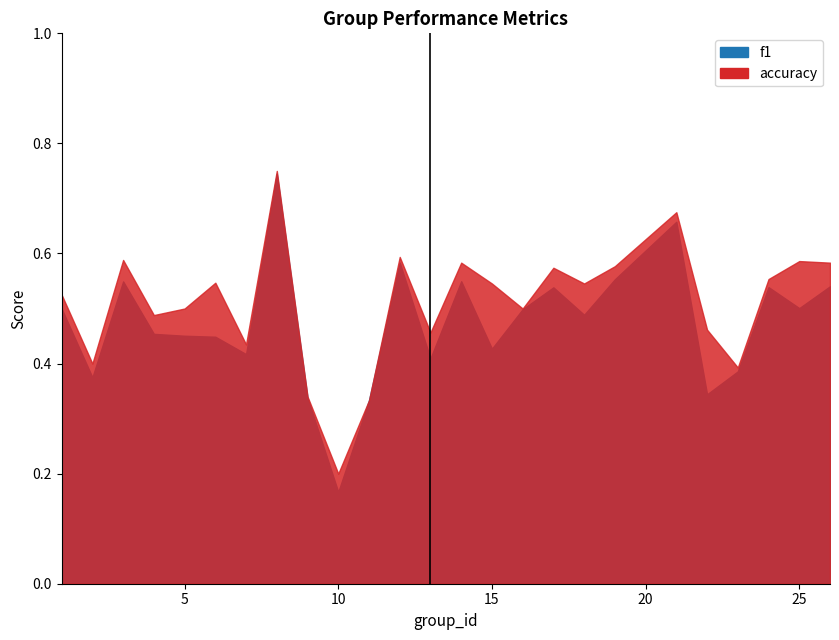

Is the value of accuracy at 23 greater than the value of f1 at 5?

No